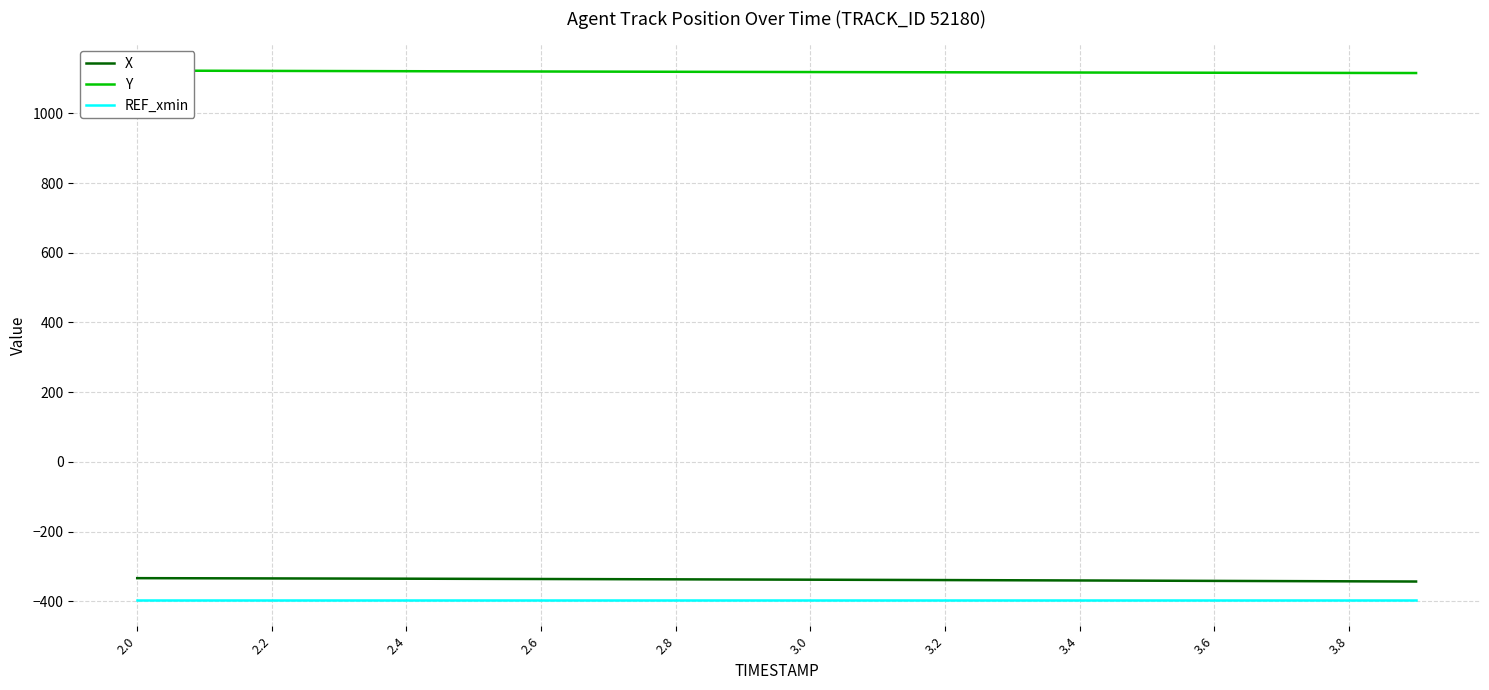

True or false: REF_xmin and X intersect in this chart.

False